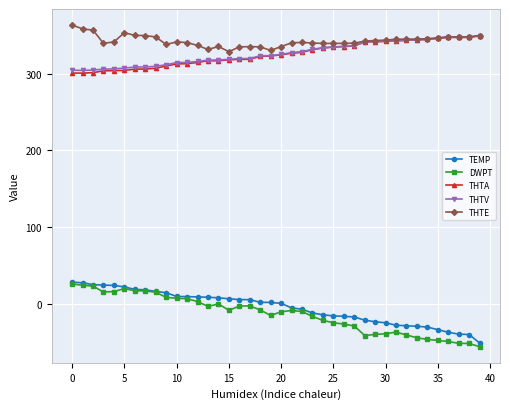

True or false: THTV and DWPT intersect in this chart.

False